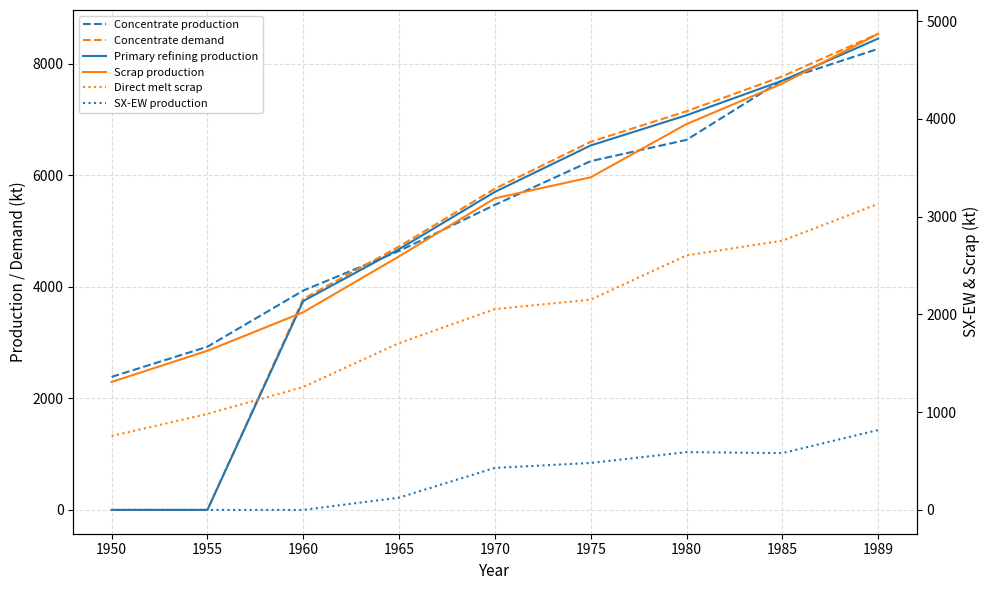

Read the Direct melt scrap value at 1955.

981.9